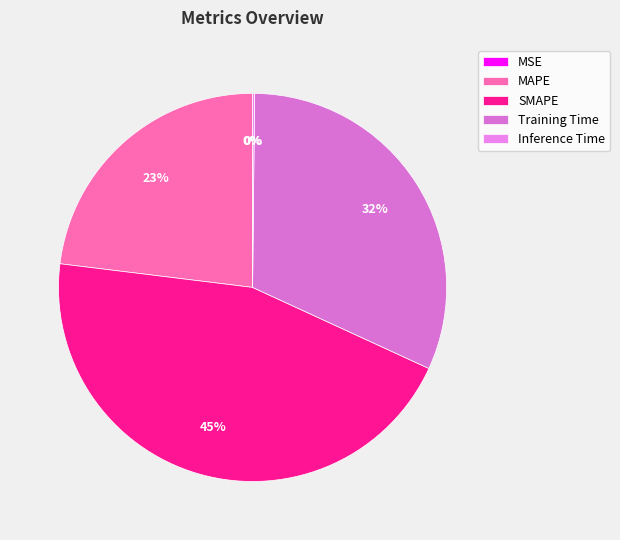

What portion of the pie excludes MAPE?

77.0%